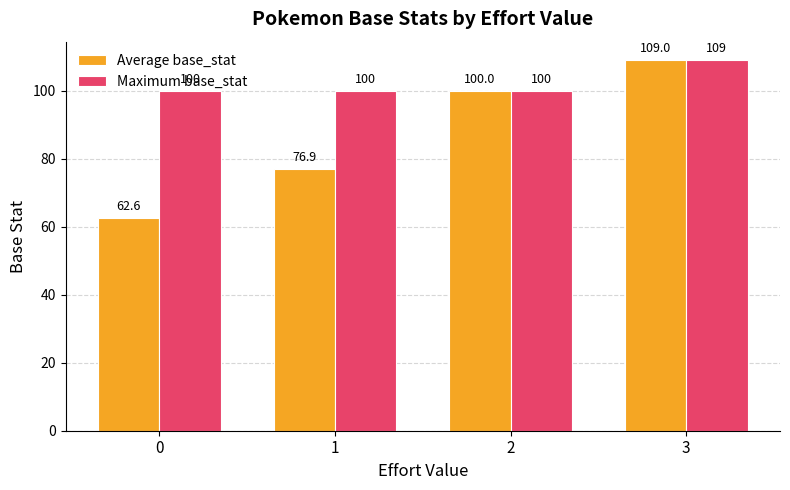

At which category is the sum across all series the highest?

3